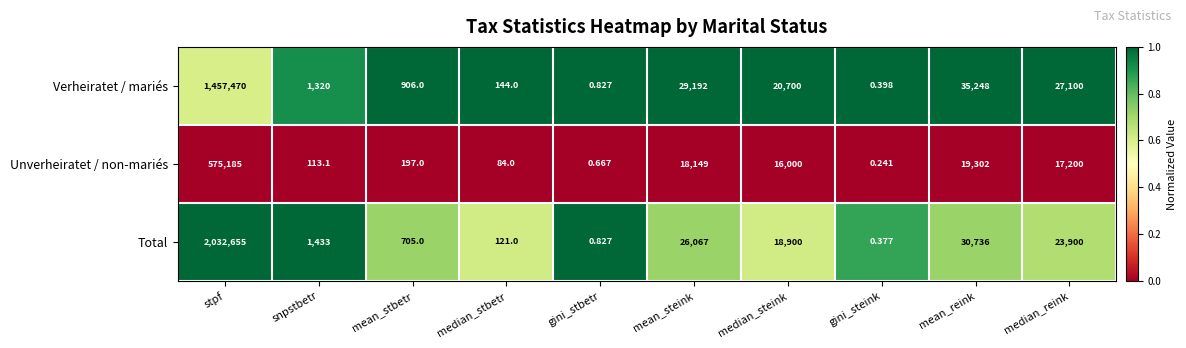

List the series in order of their peak value, highest first.

Total, Verheiratet / mariés, Unverheiratet / non-mariés